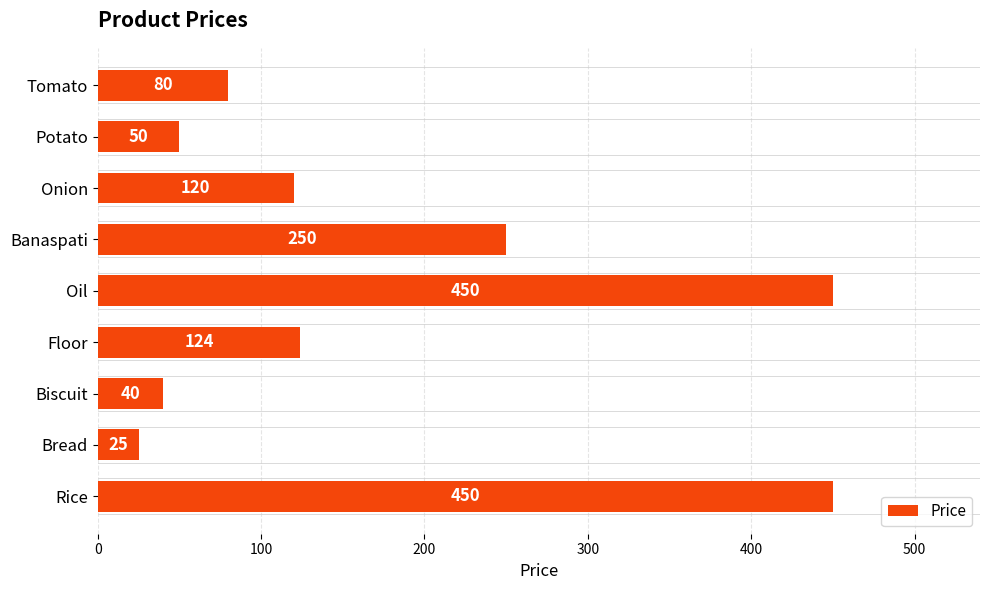

At which label is the value closest to 237?

Banaspati